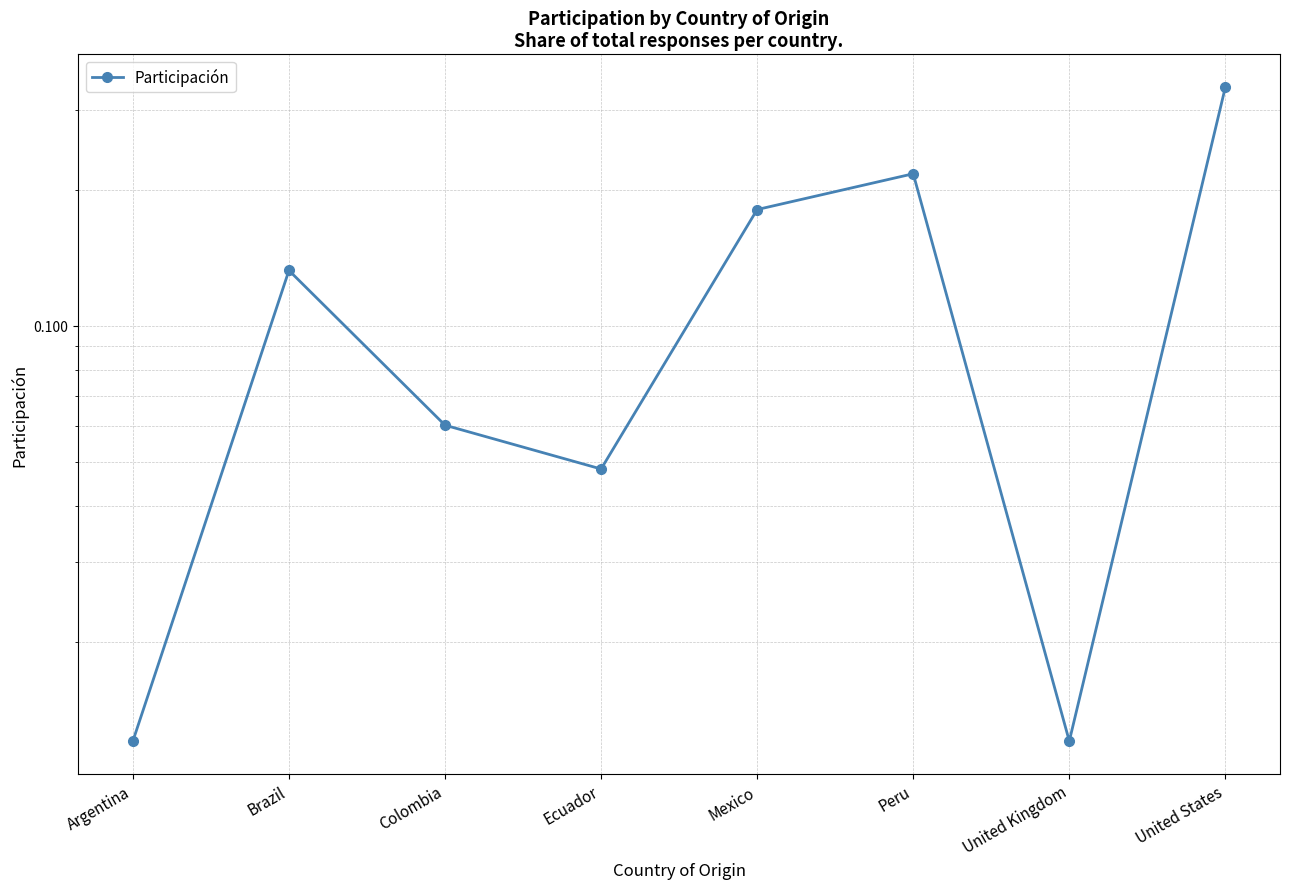

Rank the categories by value from highest to lowest.

United States, Peru, Mexico, Brazil, Colombia, Ecuador, Argentina, United Kingdom